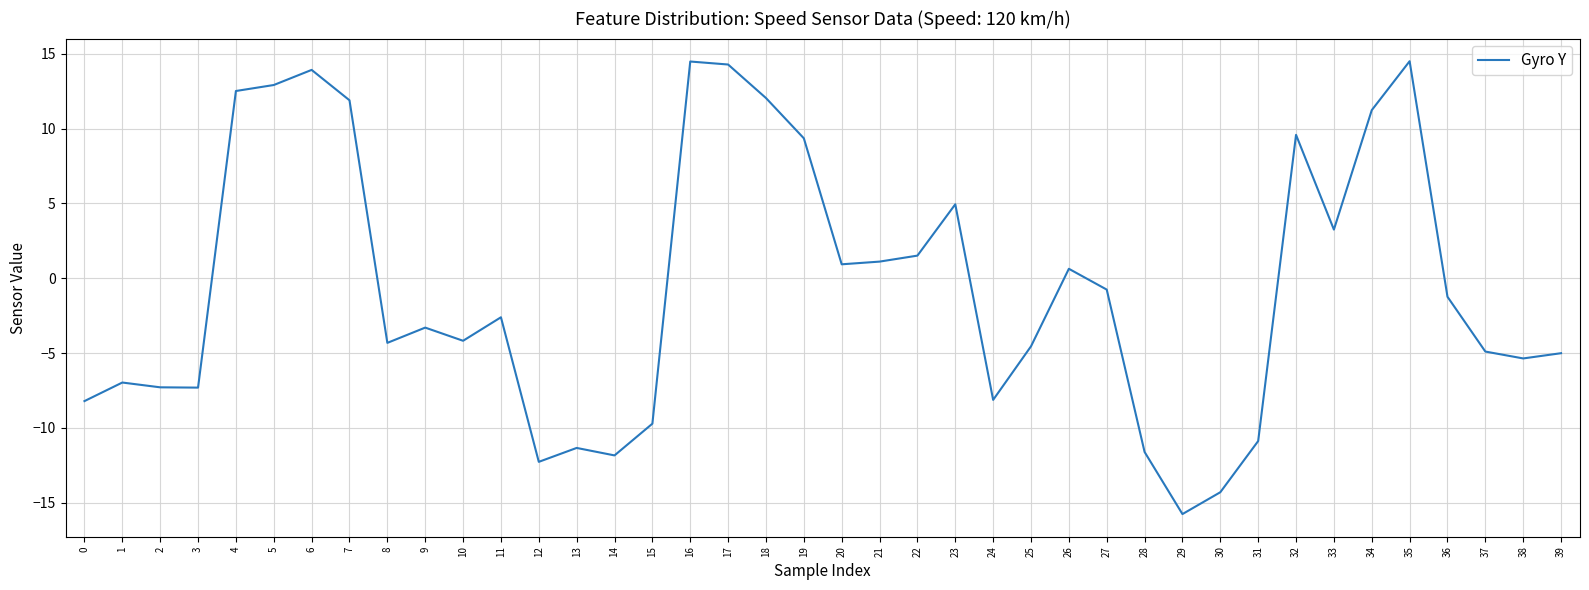

What is the difference between the maximum and minimum values?

30.3